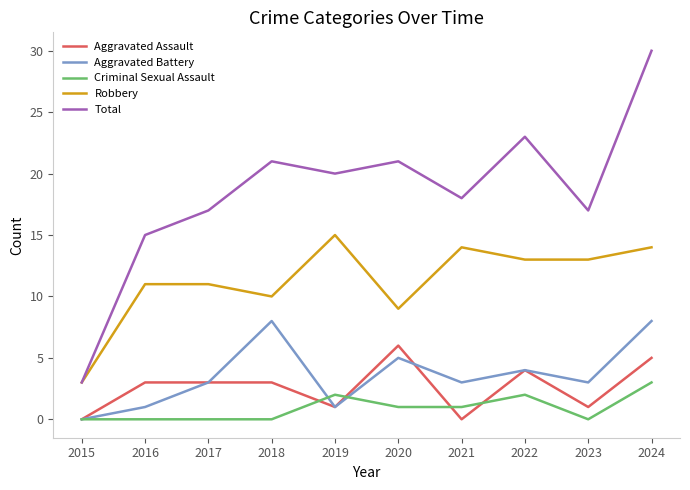

Is it true that Robbery equals 15 at 2019?

True